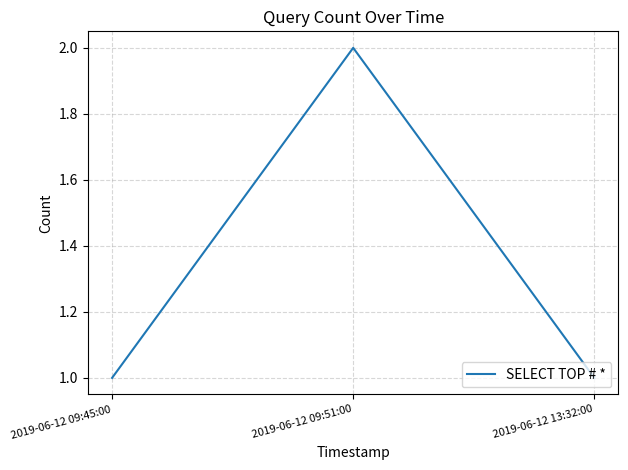

What position from the left is 2019-06-12 09:45:00?

1